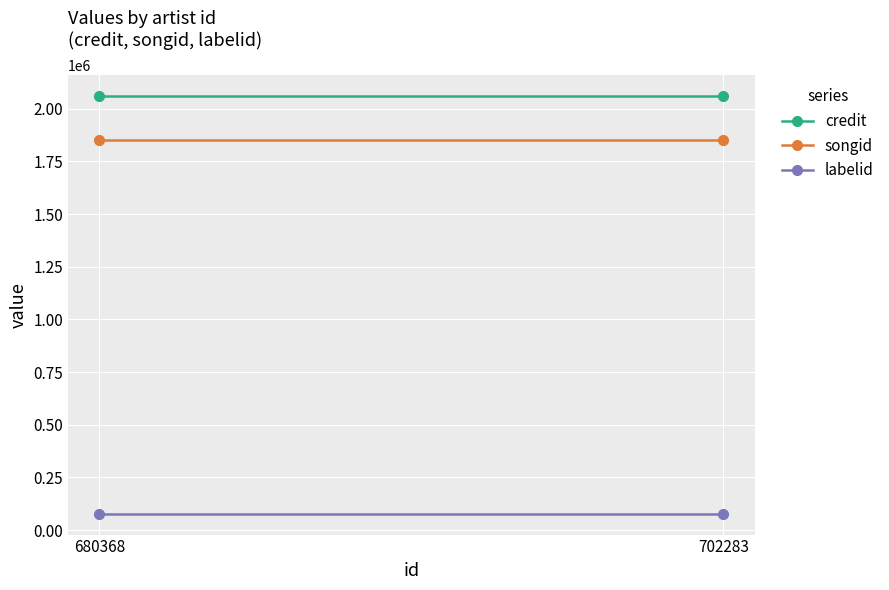

Reading right to left, list all the values displayed in this chart.

credit: 2061880	2061880
songid: 1850646	1850646
labelid: 78333	78333